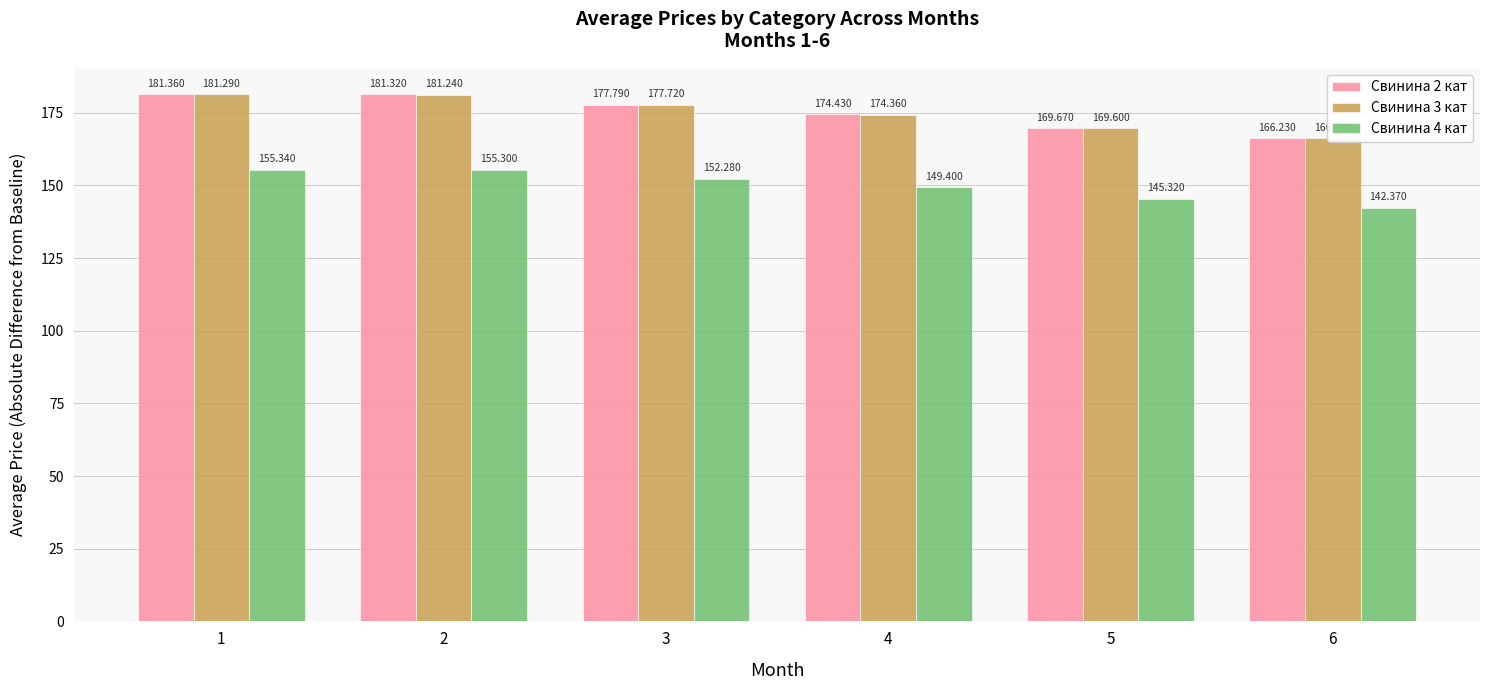

At how many categories does at least one series exceed 148?

6